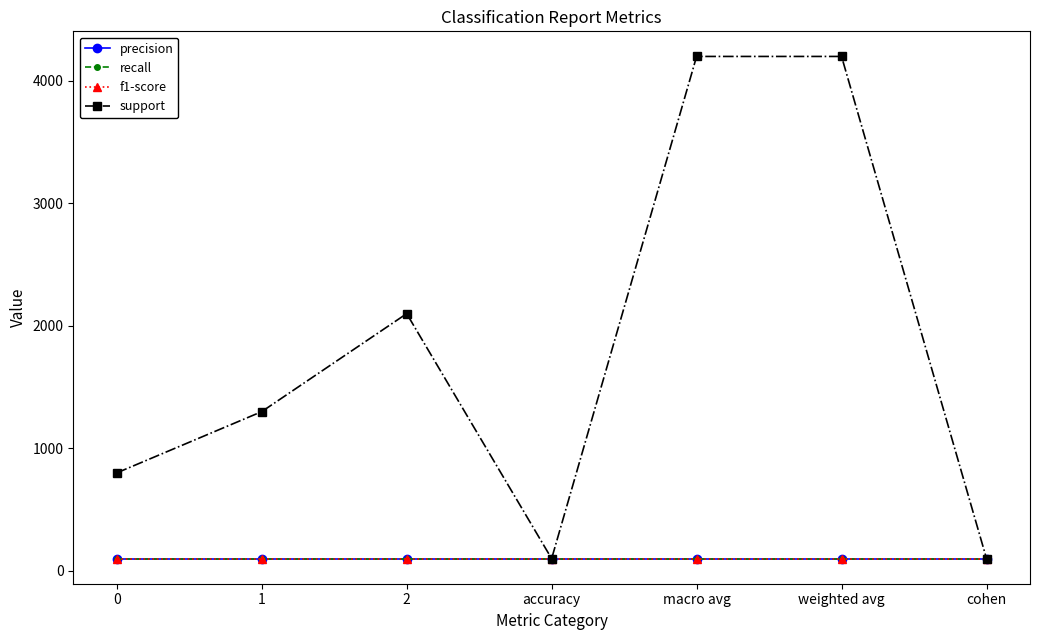

Is this an area chart (filled region under the line)?

No